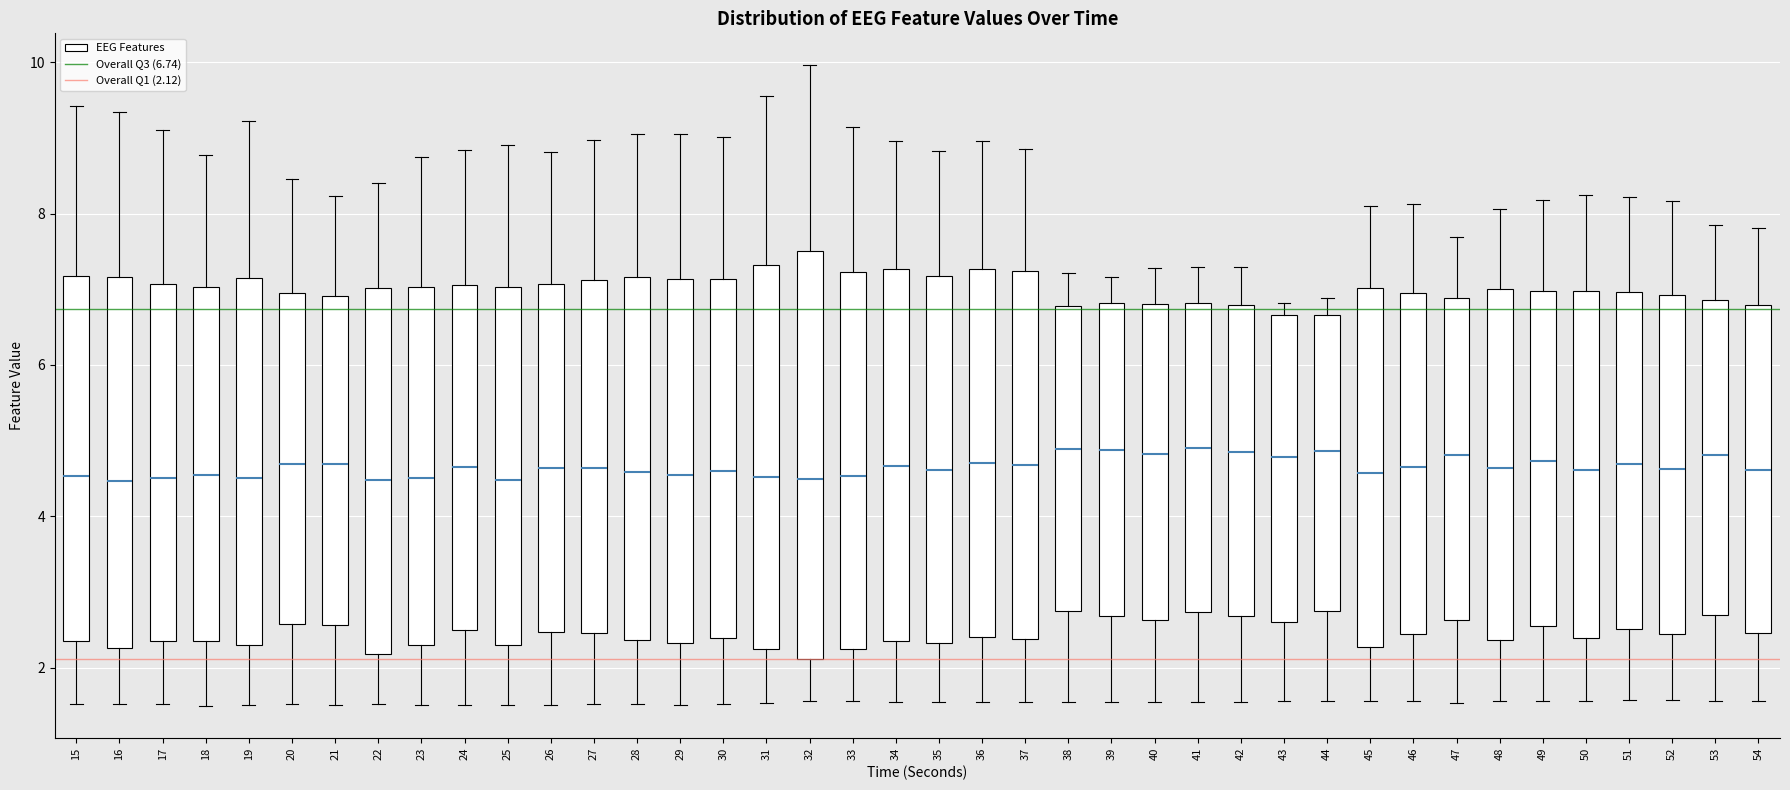

Reading left to right, transcribe this box plot: for each box, give where its median line is, the range the box spans, and where its two whiskers end, as read against the y-axis. The values are not printed on the chart, so give them approximately, as read against the axis.

15: median 4.6, box 2.4 to 7.2, whiskers 1.6 to 9.4
16: median 4.4, box 2.2 to 7.2, whiskers 1.6 to 9.4
17: median 4.6, box 2.4 to 7.0, whiskers 1.6 to 9.2
18: median 4.6, box 2.4 to 7.0, whiskers 1.6 to 8.8
19: median 4.6, box 2.4 to 7.2, whiskers 1.6 to 9.2
20: median 4.6, box 2.6 to 7.0, whiskers 1.6 to 8.4
21: median 4.6, box 2.6 to 7.0, whiskers 1.6 to 8.2
22: median 4.4, box 2.2 to 7.0, whiskers 1.6 to 8.4
23: median 4.6, box 2.4 to 7.0, whiskers 1.6 to 8.8
24: median 4.6, box 2.4 to 7.0, whiskers 1.6 to 8.8
25: median 4.4, box 2.2 to 7.0, whiskers 1.6 to 8.8
26: median 4.6, box 2.4 to 7.0, whiskers 1.6 to 8.8
27: median 4.6, box 2.4 to 7.2, whiskers 1.6 to 9.0
28: median 4.6, box 2.4 to 7.2, whiskers 1.6 to 9.0
29: median 4.6, box 2.4 to 7.2, whiskers 1.6 to 9.0
30: median 4.6, box 2.4 to 7.2, whiskers 1.6 to 9.0
31: median 4.6, box 2.2 to 7.4, whiskers 1.6 to 9.6
32: median 4.4, box 2.2 to 7.6, whiskers 1.6 to 10.0
33: median 4.6, box 2.2 to 7.2, whiskers 1.6 to 9.2
34: median 4.6, box 2.4 to 7.2, whiskers 1.6 to 9.0
35: median 4.6, box 2.4 to 7.2, whiskers 1.6 to 8.8
36: median 4.8, box 2.4 to 7.2, whiskers 1.6 to 9.0
37: median 4.6, box 2.4 to 7.2, whiskers 1.6 to 8.8
38: median 4.8, box 2.8 to 6.8, whiskers 1.6 to 7.2
39: median 4.8, box 2.6 to 6.8, whiskers 1.6 to 7.2
40: median 4.8, box 2.6 to 6.8, whiskers 1.6 to 7.2
41: median 4.8, box 2.8 to 6.8, whiskers 1.6 to 7.2
42: median 4.8, box 2.6 to 6.8, whiskers 1.6 to 7.2
43: median 4.8, box 2.6 to 6.6, whiskers 1.6 to 6.8
44: median 4.8, box 2.8 to 6.6, whiskers 1.6 to 6.8
45: median 4.6, box 2.2 to 7.0, whiskers 1.6 to 8.2
46: median 4.6, box 2.4 to 7.0, whiskers 1.6 to 8.2
47: median 4.8, box 2.6 to 6.8, whiskers 1.6 to 7.6
48: median 4.6, box 2.4 to 7.0, whiskers 1.6 to 8.0
49: median 4.8, box 2.6 to 7.0, whiskers 1.6 to 8.2
50: median 4.6, box 2.4 to 7.0, whiskers 1.6 to 8.2
51: median 4.6, box 2.6 to 7.0, whiskers 1.6 to 8.2
52: median 4.6, box 2.4 to 7.0, whiskers 1.6 to 8.2
53: median 4.8, box 2.8 to 6.8, whiskers 1.6 to 7.8
54: median 4.6, box 2.4 to 6.8, whiskers 1.6 to 7.8